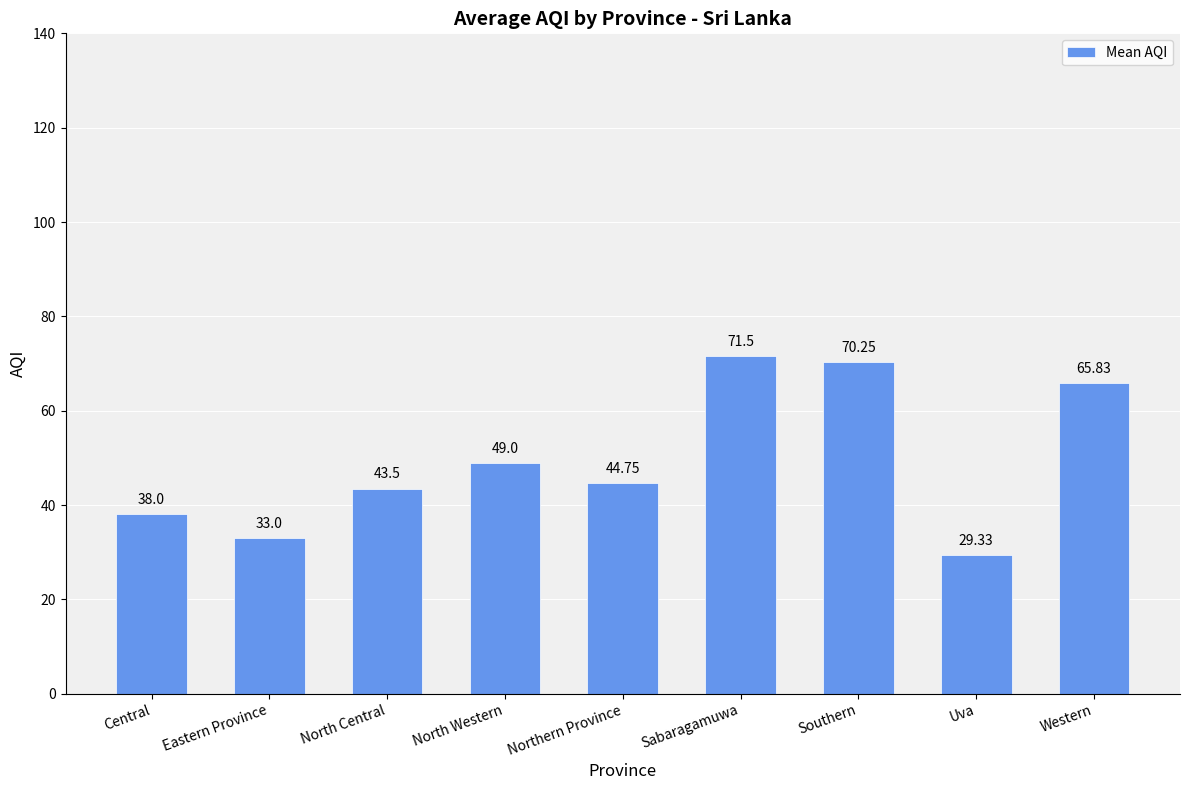

What is the difference between the maximum and second lowest values?

38.5